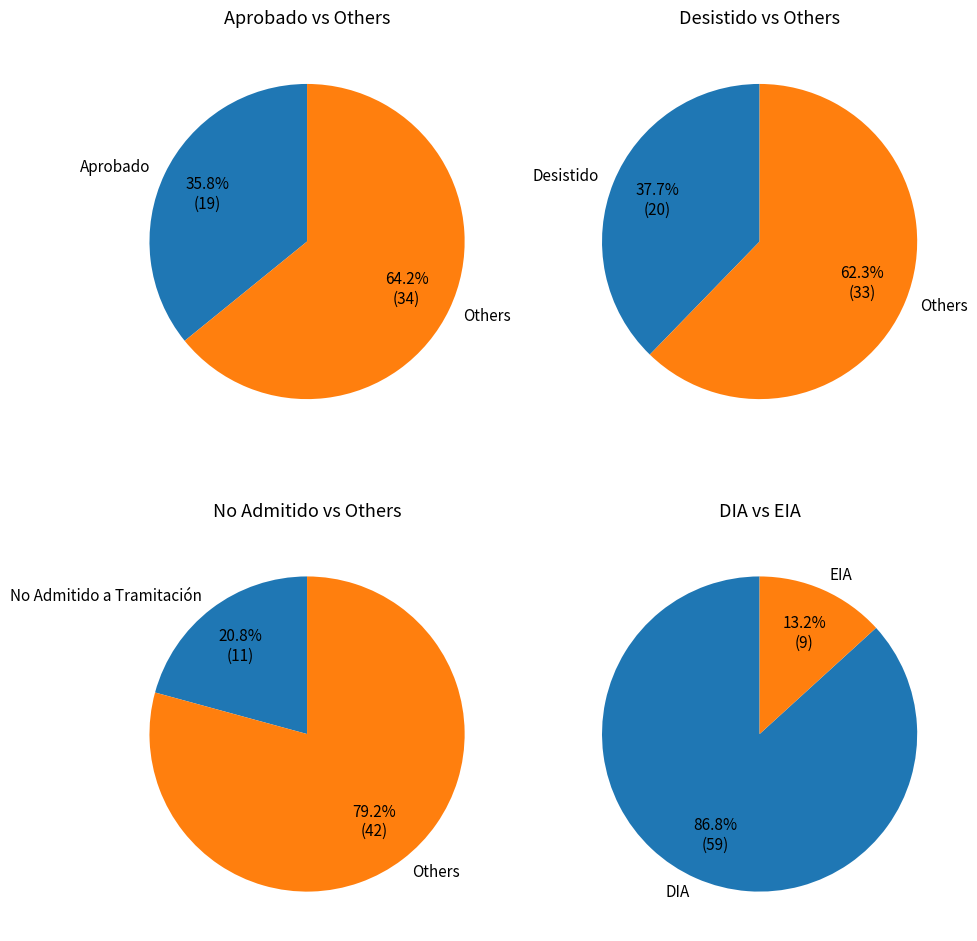

Do EIA and DIA together represent more than half of the pie?

Yes